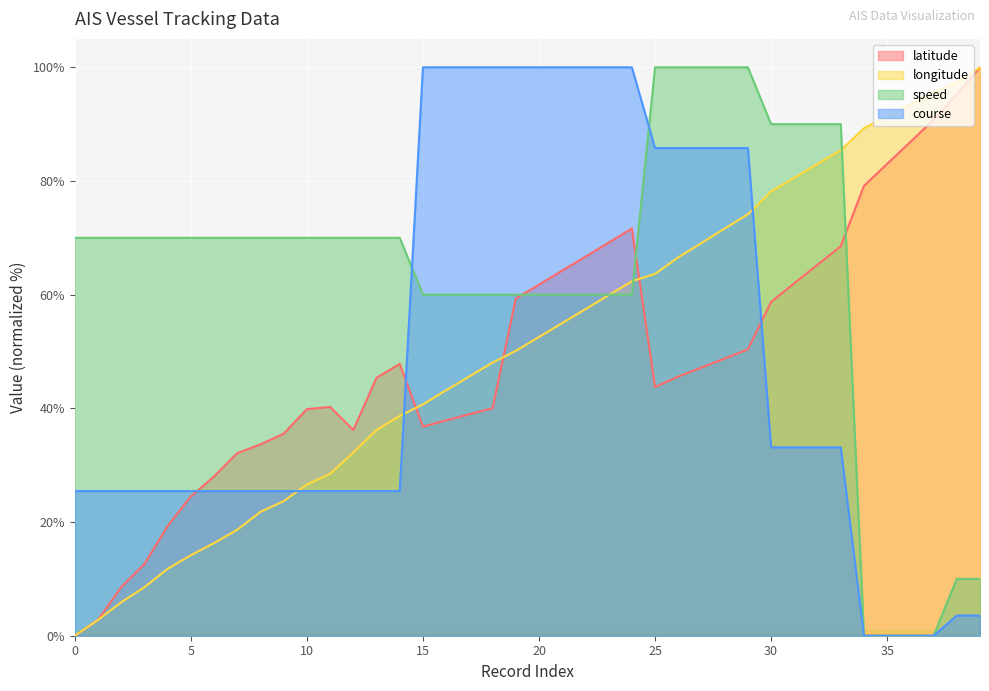

In latitude, how many points are lower than both neighbors (excluding endpoints)?

3